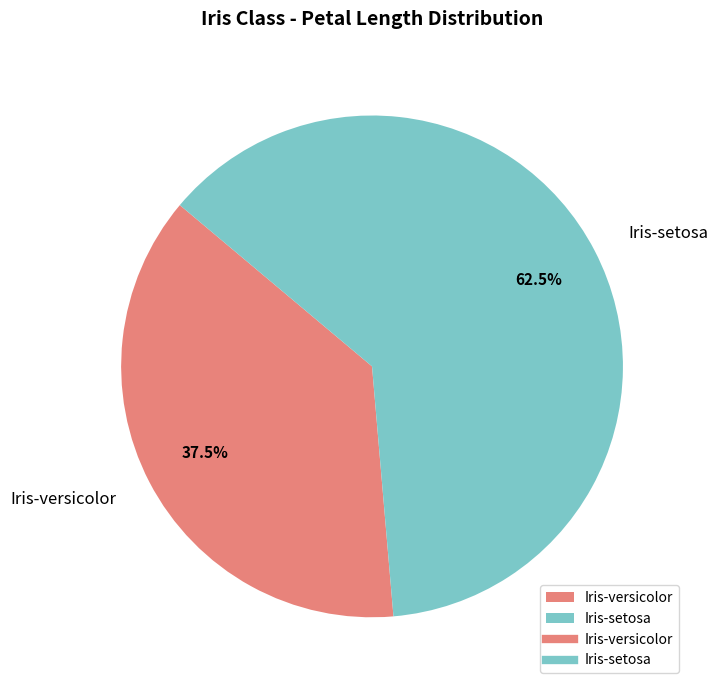

Combined, do Iris-versicolor and Iris-setosa account for over 50%?

Yes